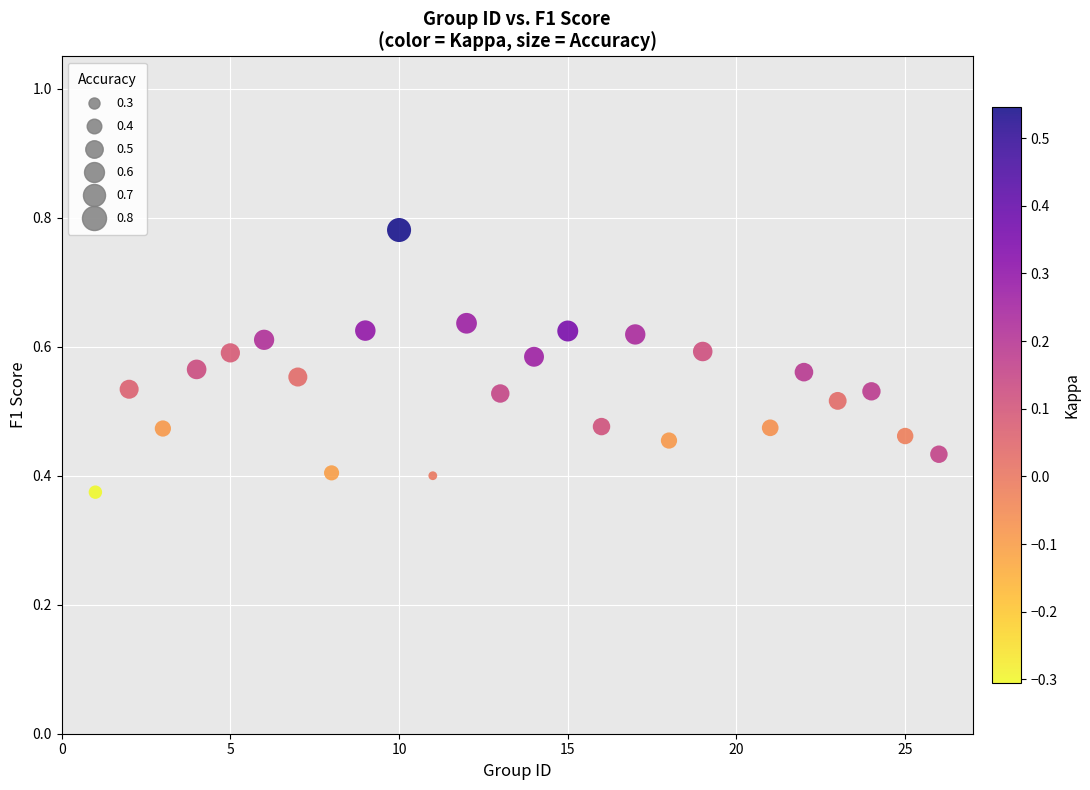

What is the range of X values (max minus min)?

25.0